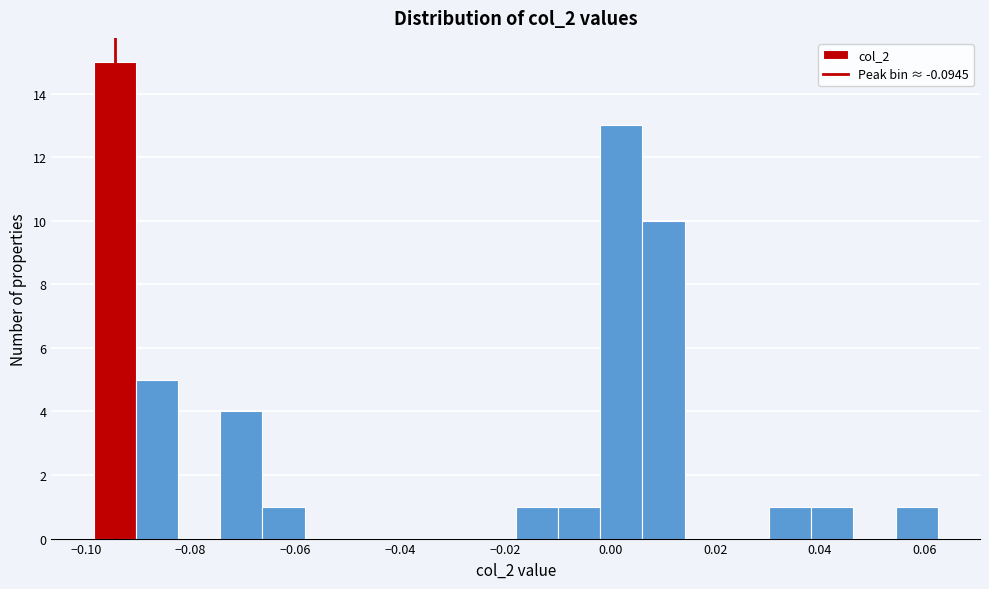

Over which range of the x-axis is the bar tallest?

-0.098 to -0.090